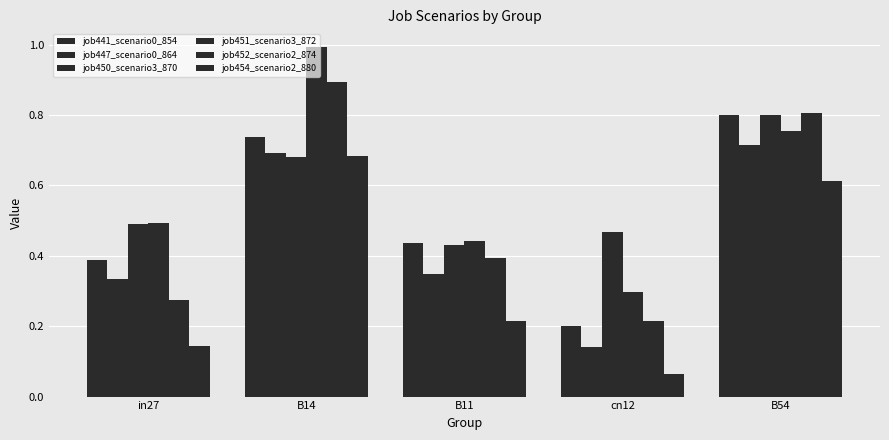

List the labels in order of job454_scenario2_880 value, smallest first.

cn12, in27, B11, B54, B14